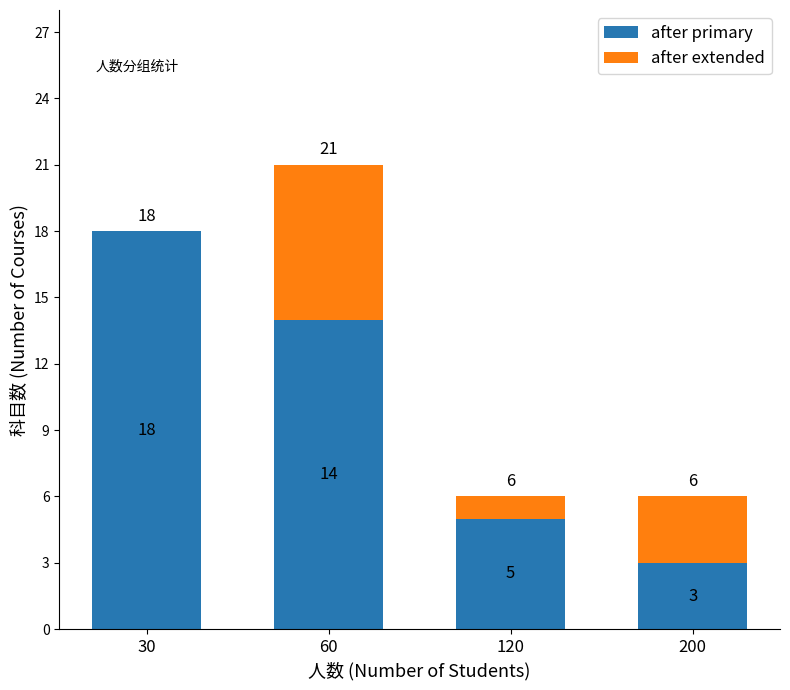

What is the sum of the after primary values at 120 and 60?

19